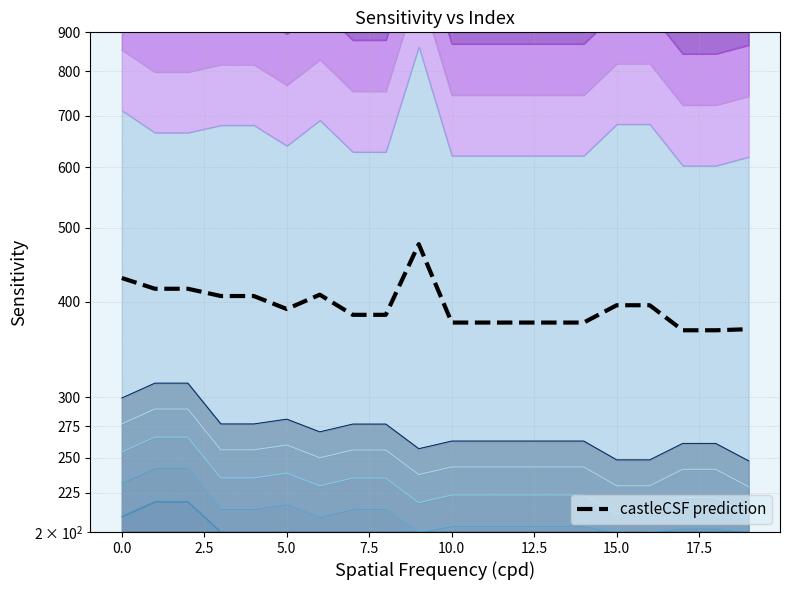

Between 9 and 3, which is larger?

3